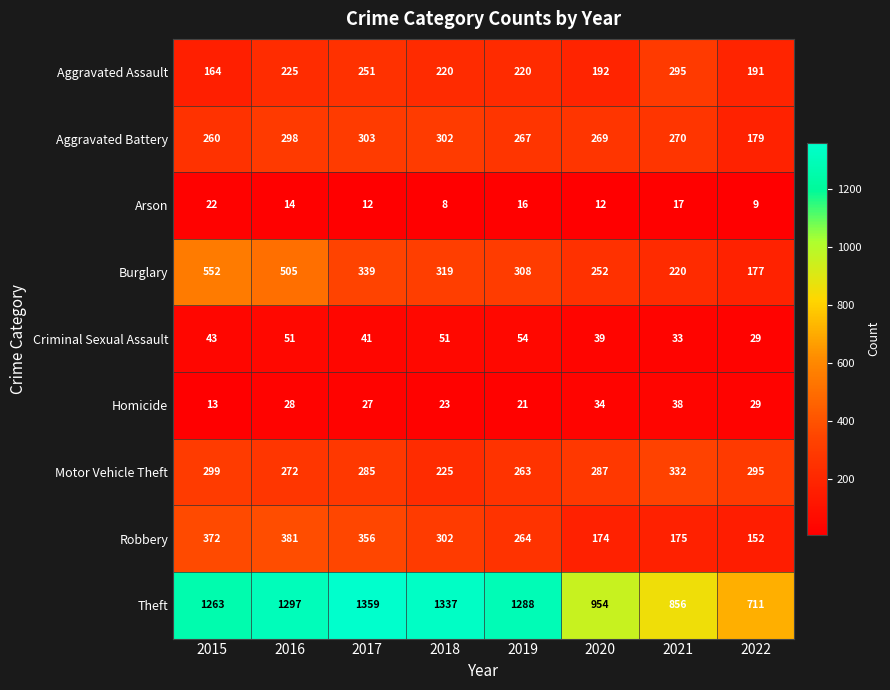

Between 2020 and 2022, which series saw the biggest shift?

Theft